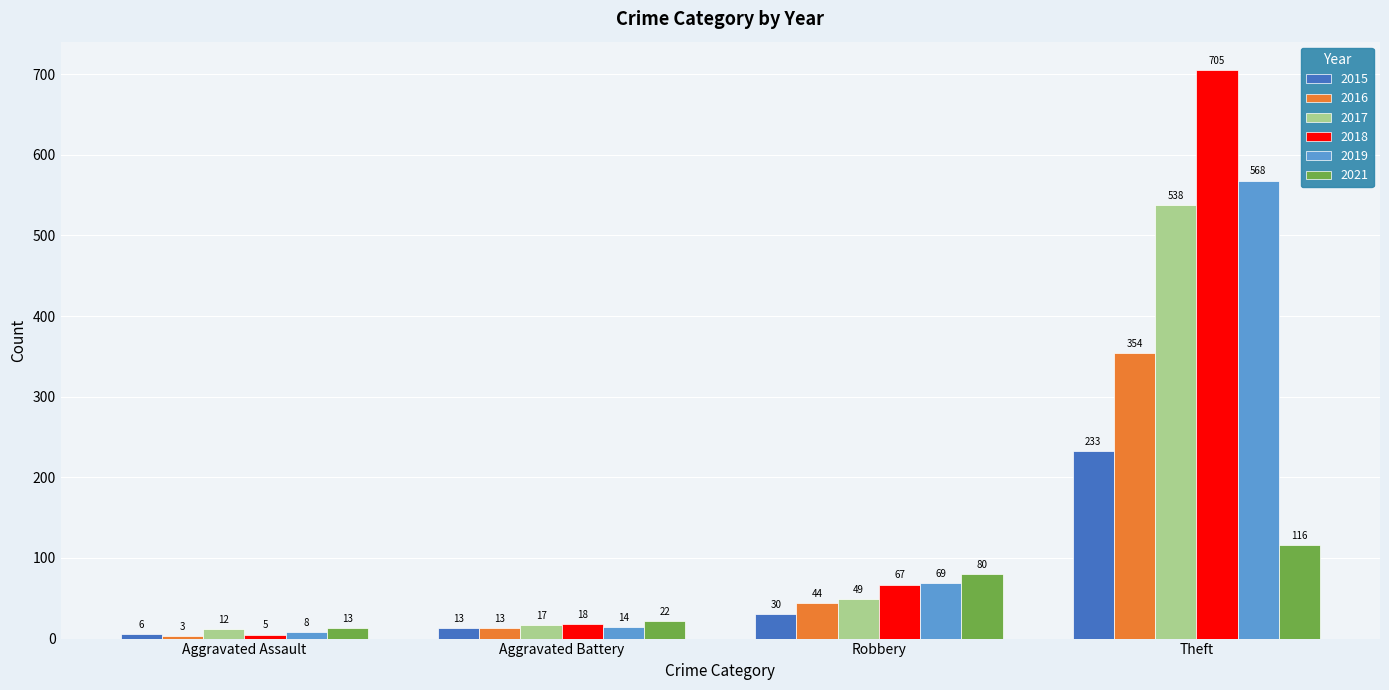

Between Aggravated Assault and Theft, which series saw the biggest shift?

2018